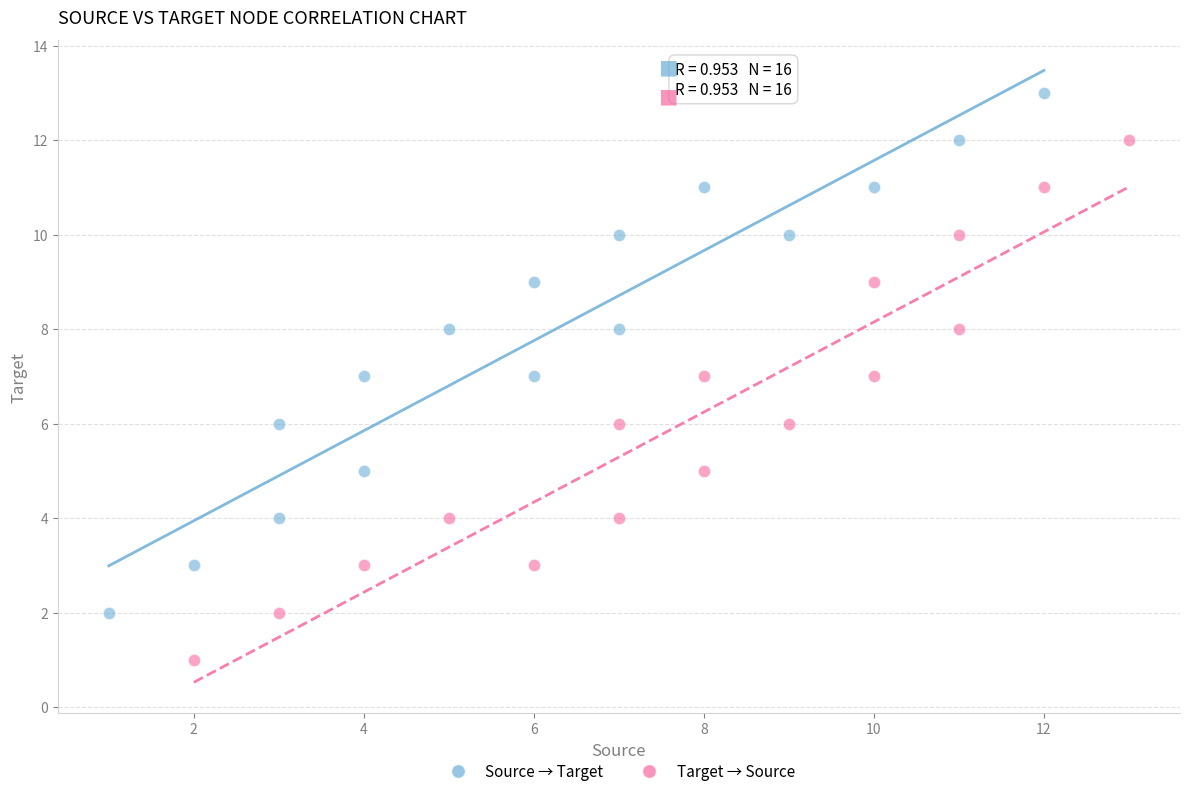

Which series reaches the minimum Y coordinate?

Target → Source